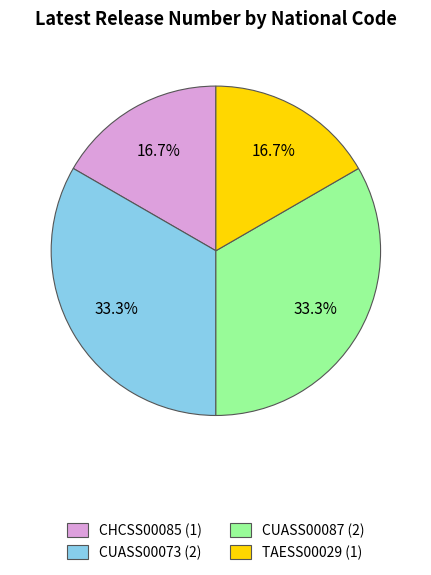

What is the ratio of the value at CUASS00073 to the value at CUASS00087?

1.0